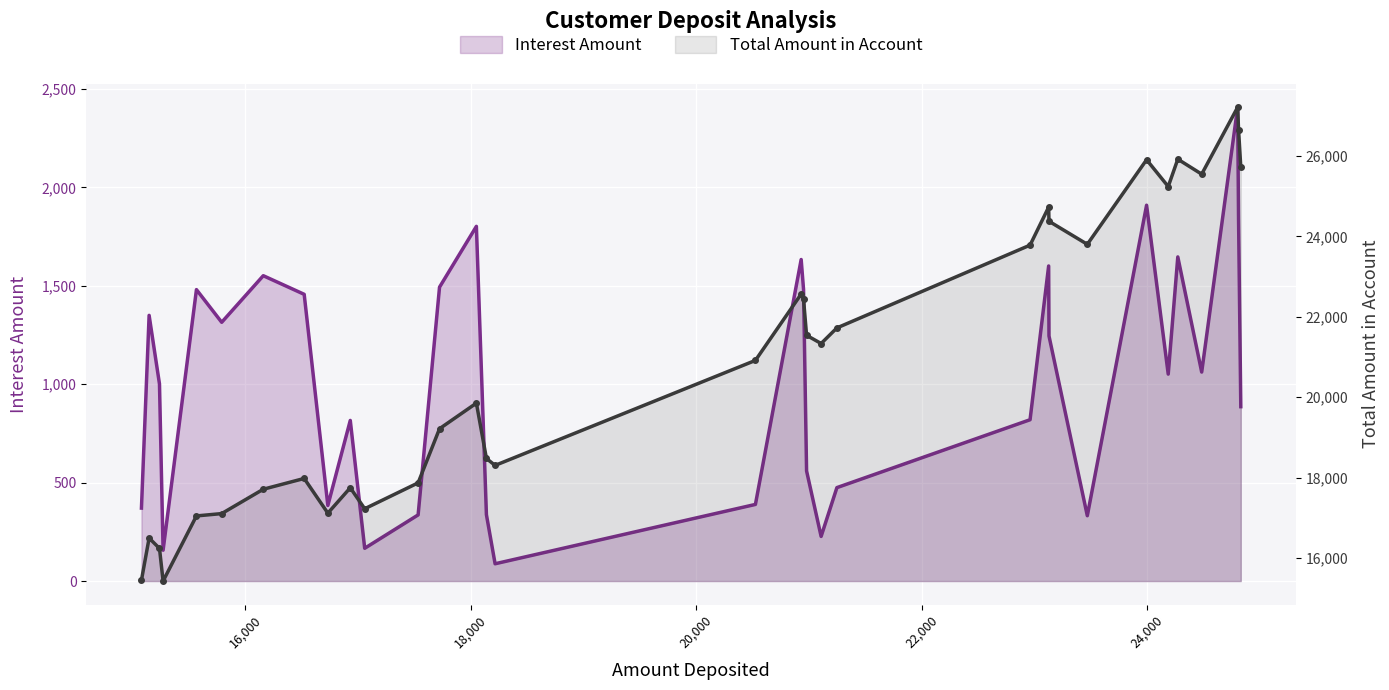

Which has a higher value, 17 or 15?

17